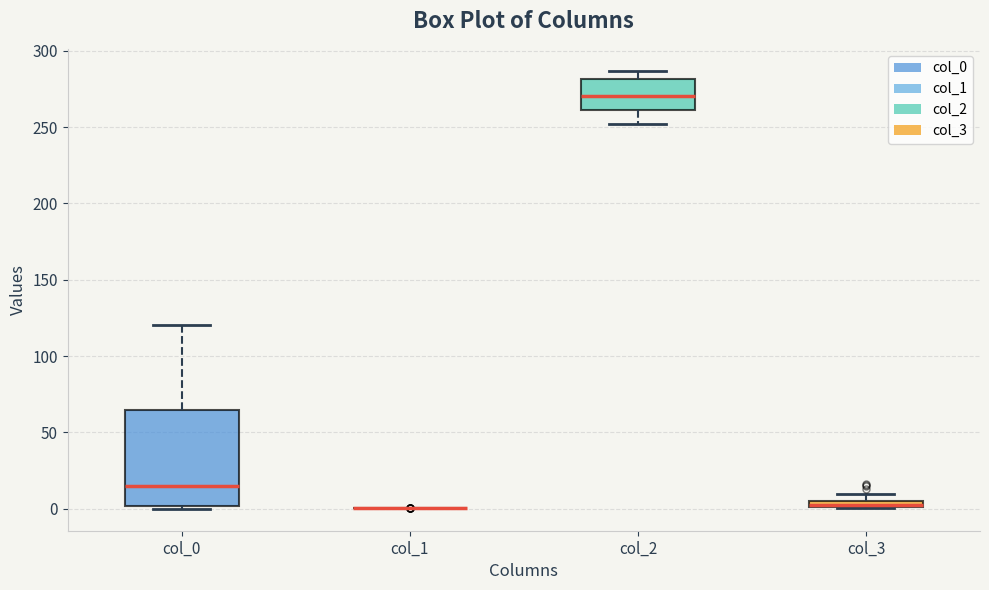

Which box is the tallest, from its lower edge to its upper edge?

col_0